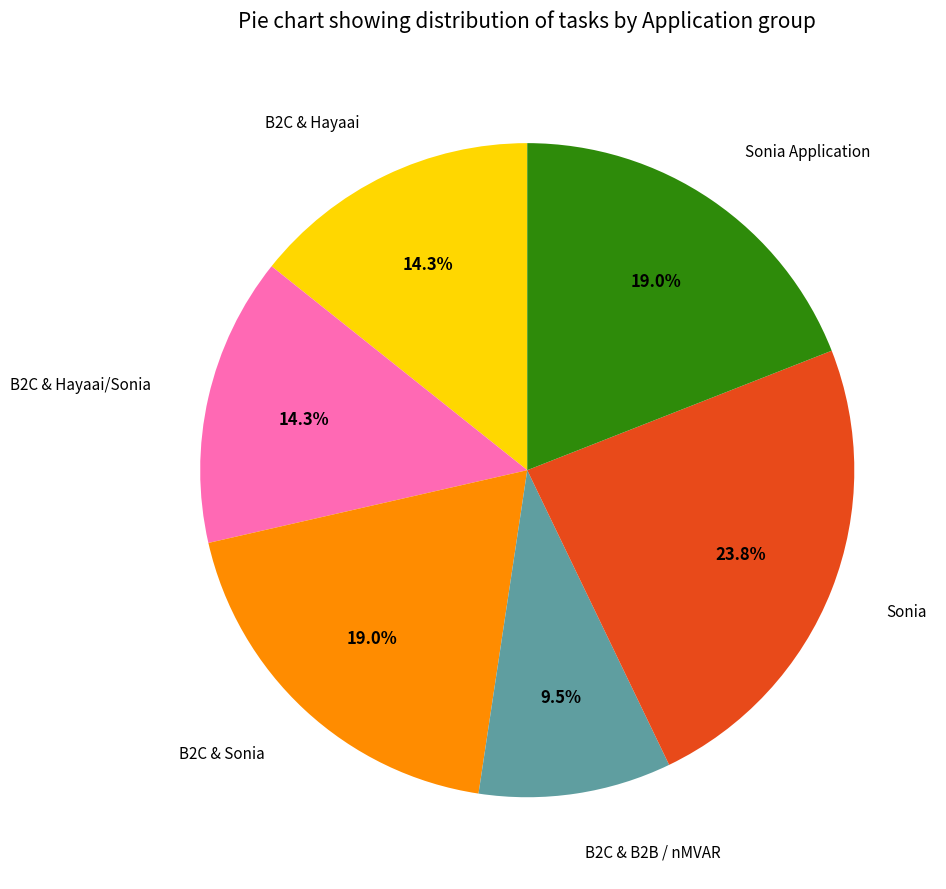

Count the number of slices in the pie.

6